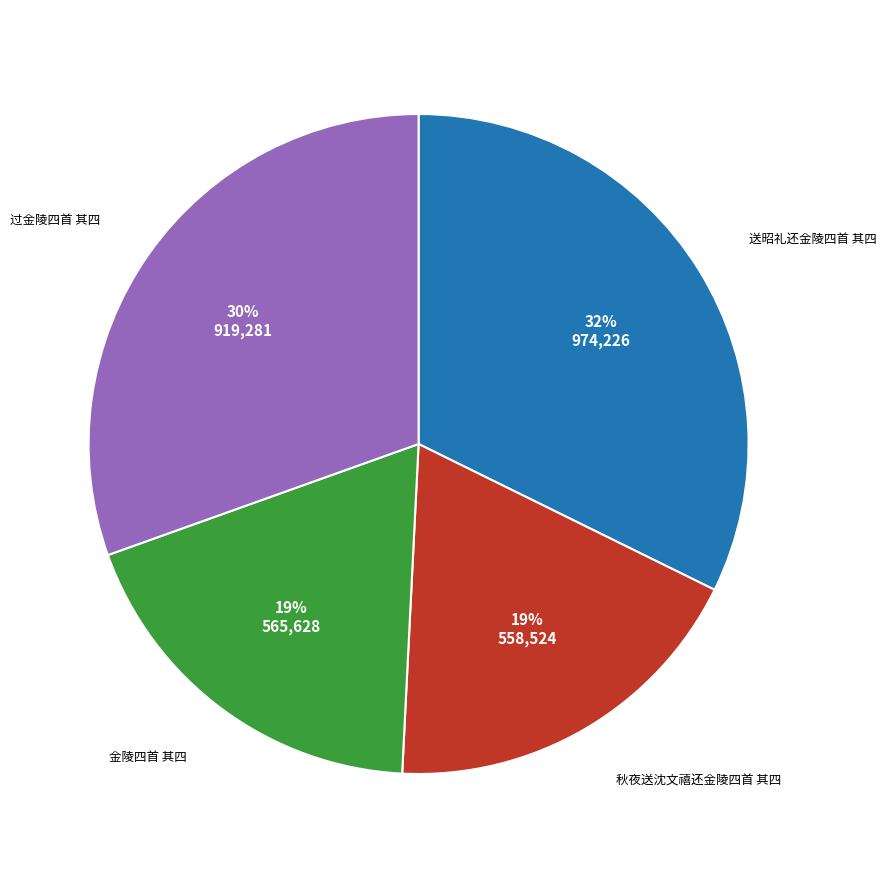

True or false: 金陵四首 其四 accounts for 19% of the total.

True